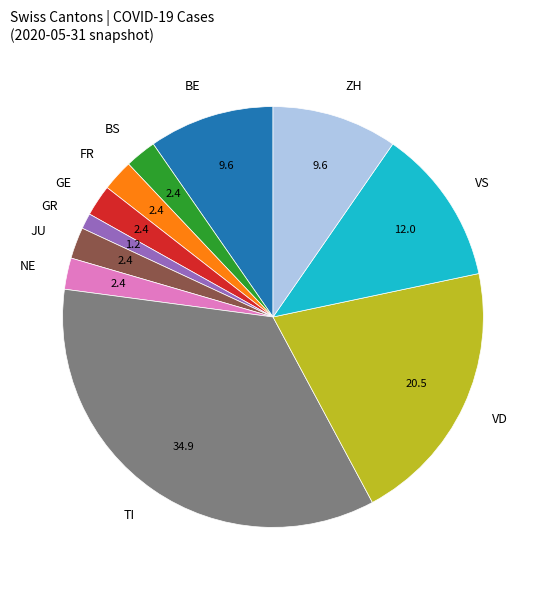

Combined, do VS and NE account for over 50%?

No